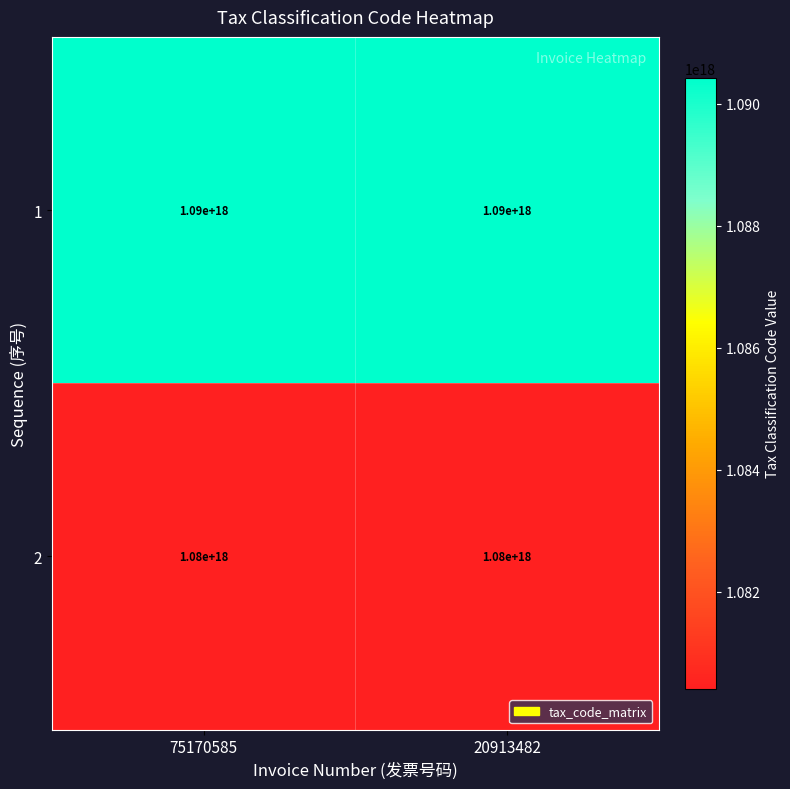

Is the value of 2 at 75170585 greater than the value of 1 at 75170585?

No